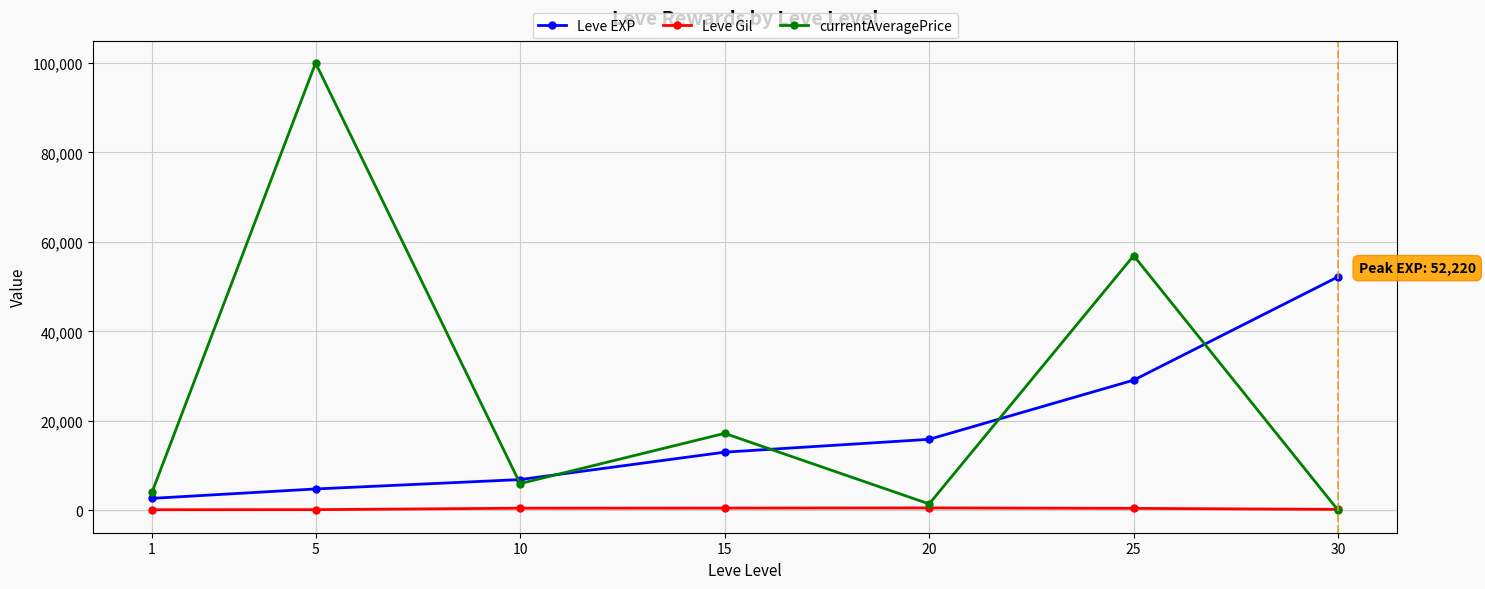

Which series has the largest range (max minus min)?

currentAveragePrice